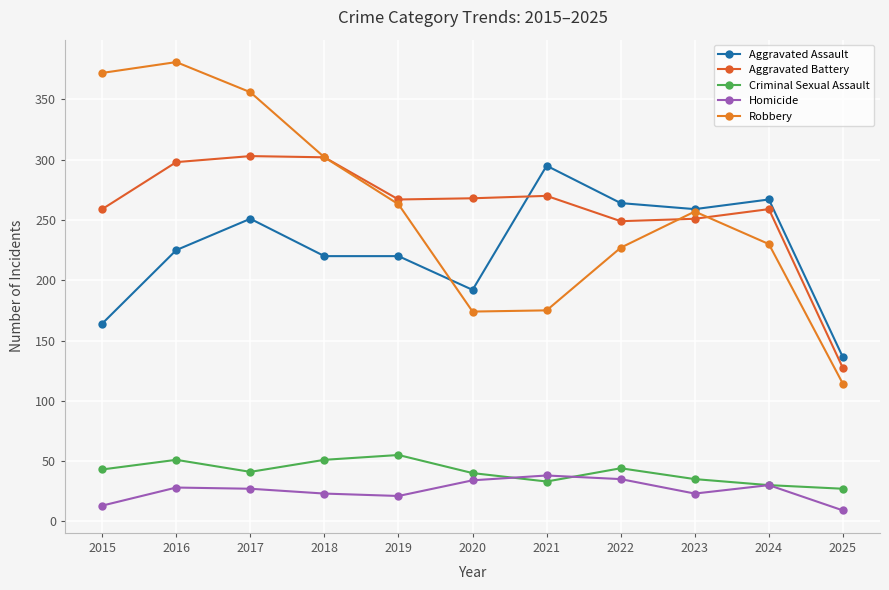

Count the number of categories in the chart.

11